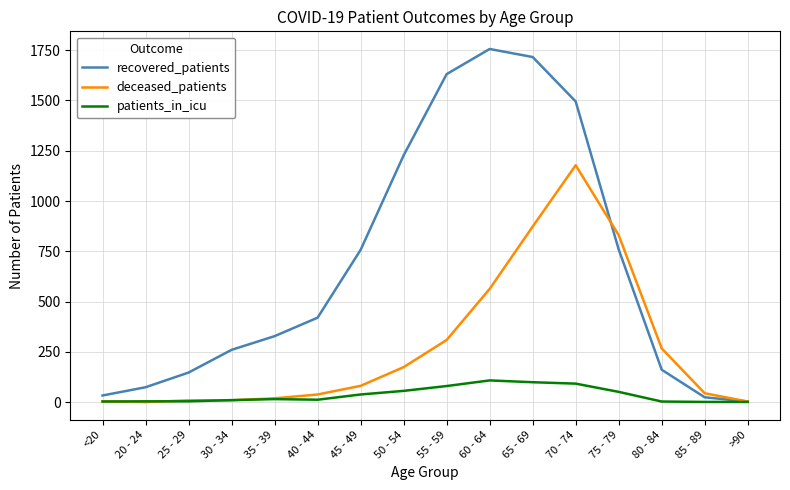

Where is deceased_patients nearest to the value 589?

60 - 64